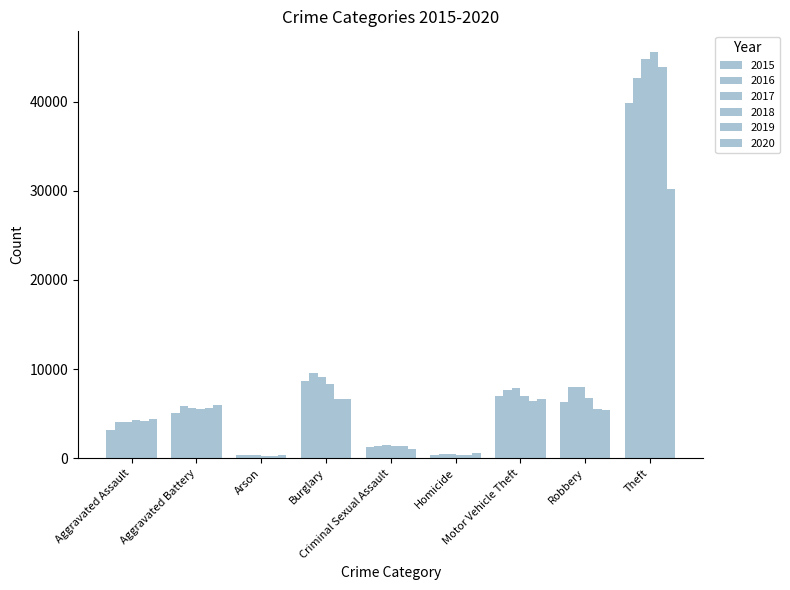

Rank the categories by 2019 value from highest to lowest.

Theft, Burglary, Motor Vehicle Theft, Aggravated Battery, Robbery, Aggravated Assault, Criminal Sexual Assault, Homicide, Arson